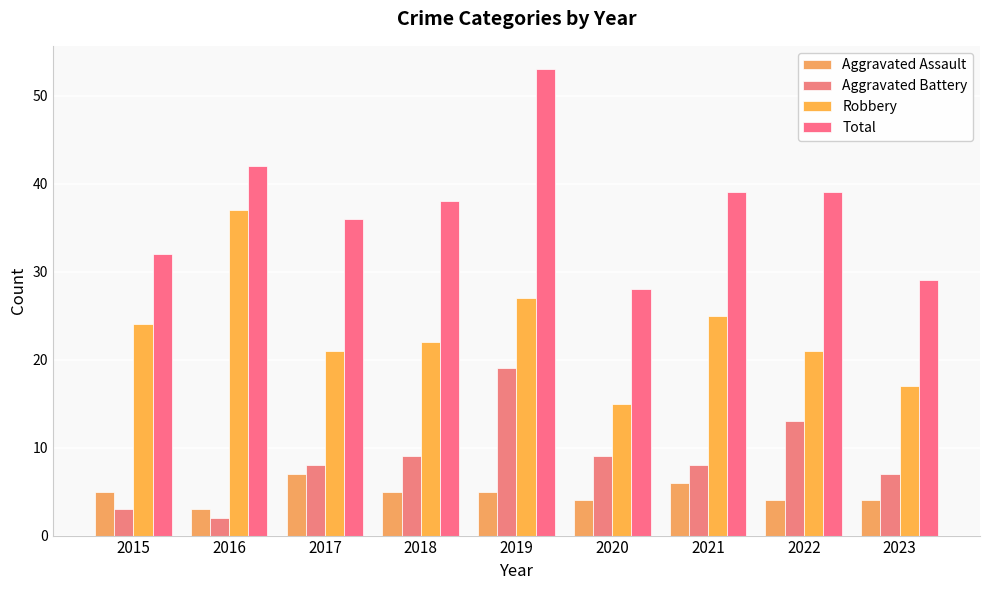

How many groups of bars are there?

9